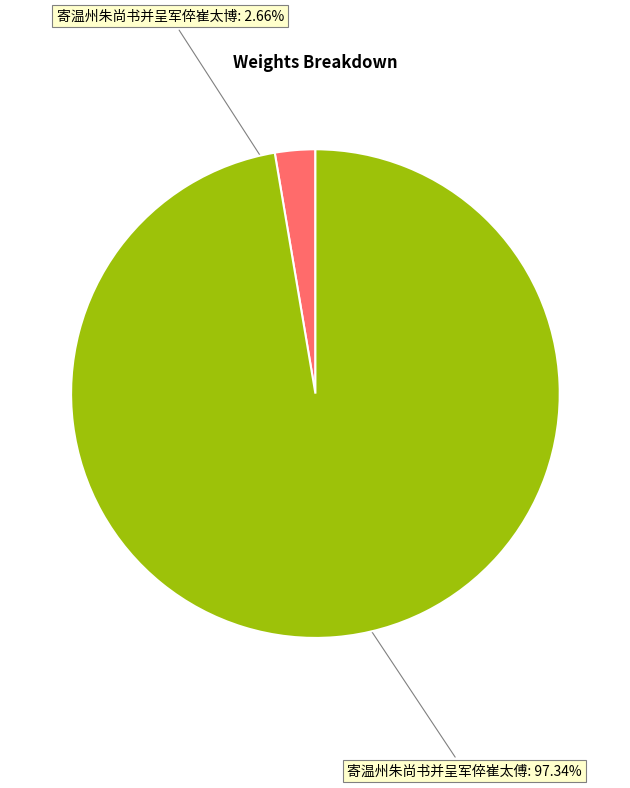

Is there any slice that represents more than half of the pie?

Yes